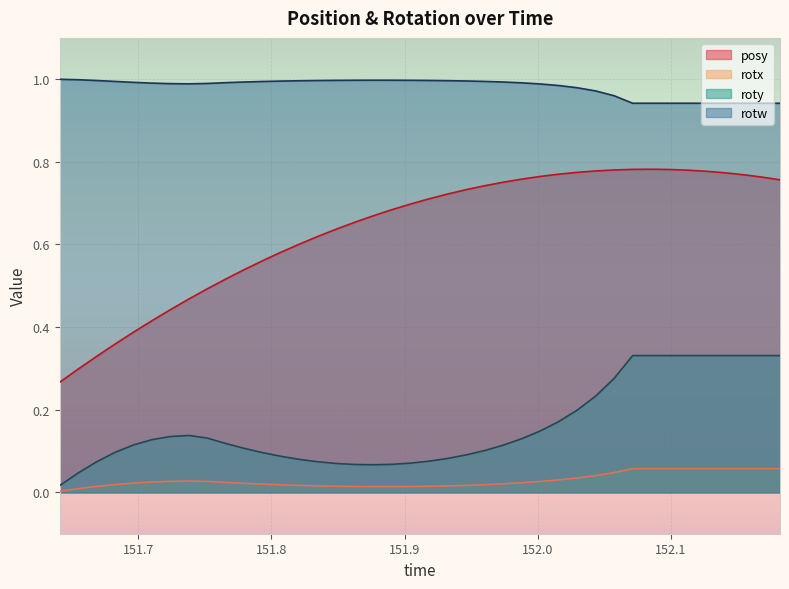

What is the average value of the rotw series?

1.0